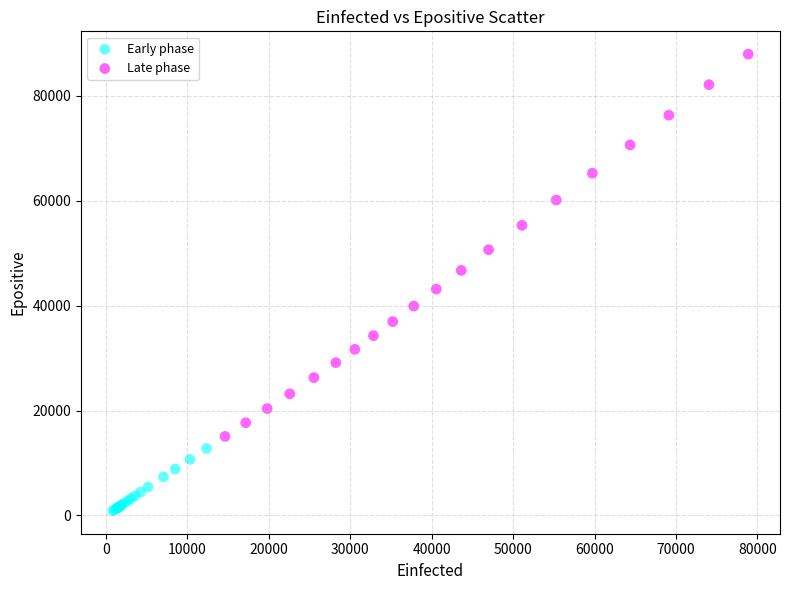

Which series contains the lowest Y value?

Early phase